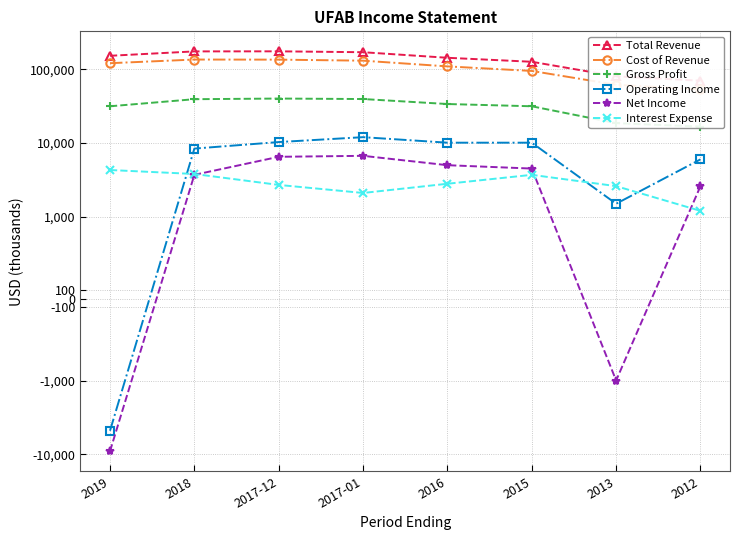

True or false: Operating Income and Cost of Revenue cross at least once.

False